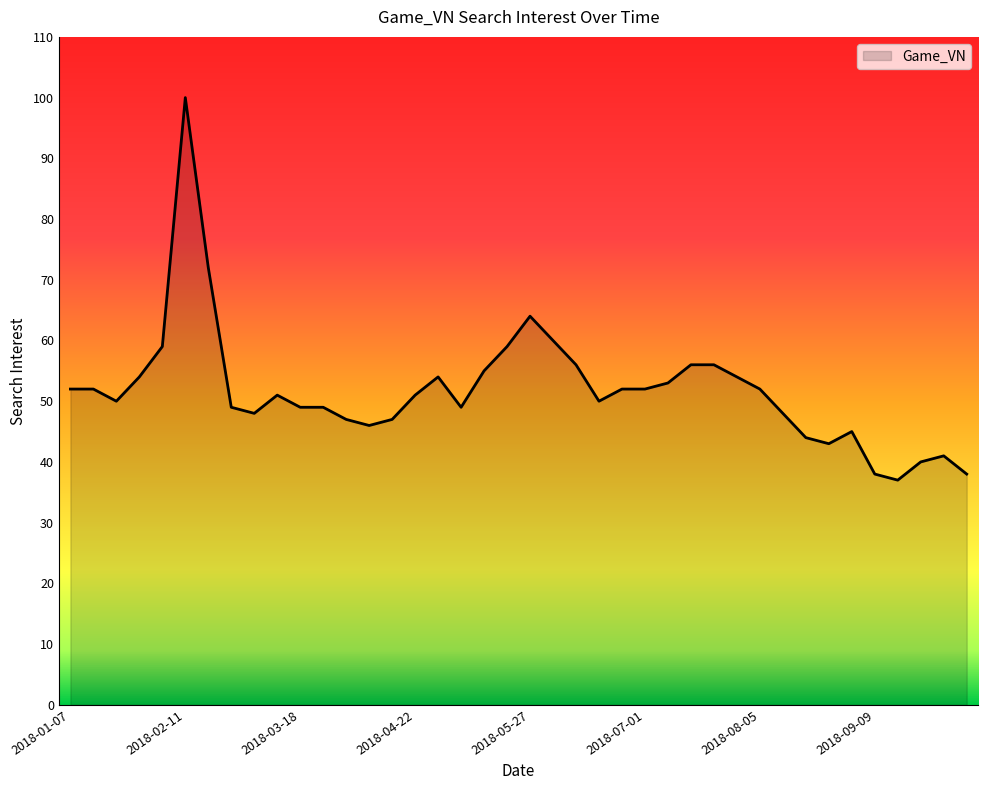

True or false: there are more than 0 points higher than both neighbors.

True